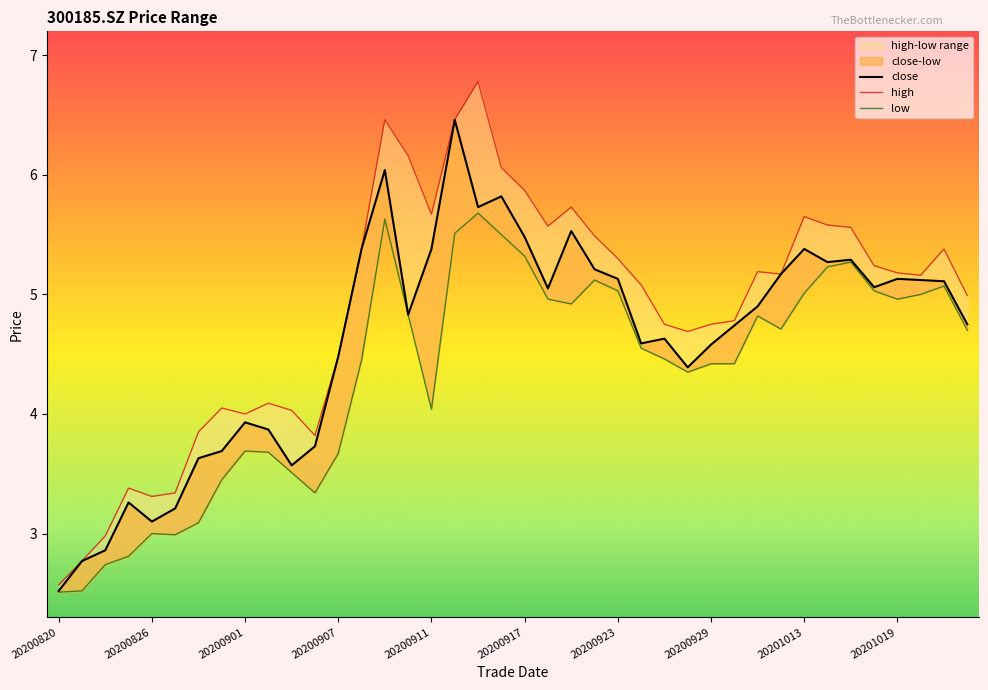

At 20200826, list the series in order from largest to smallest.

high, close, low